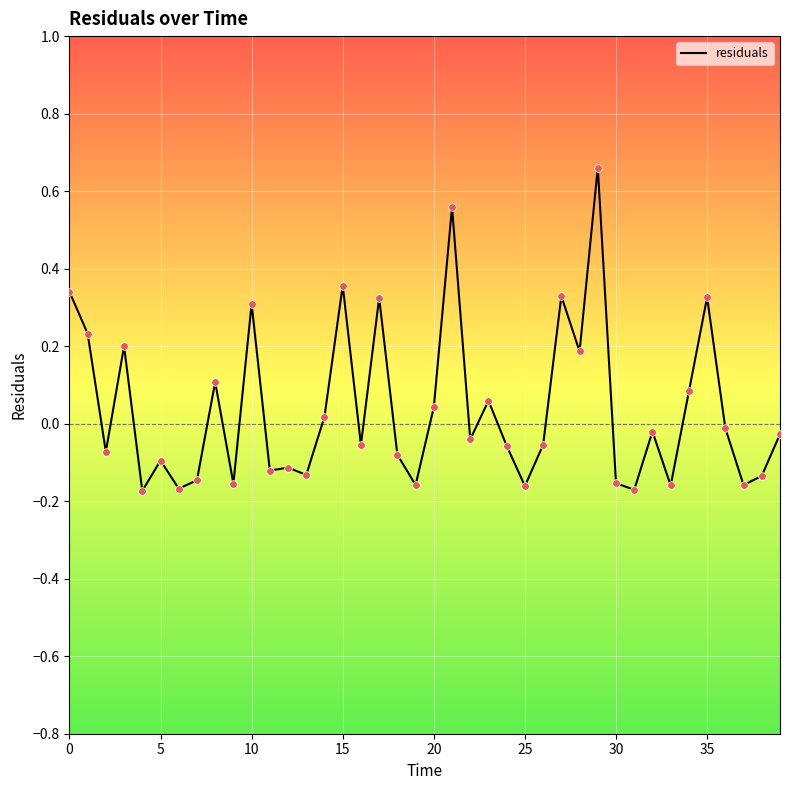

What is the difference between the maximum and minimum values?

0.8